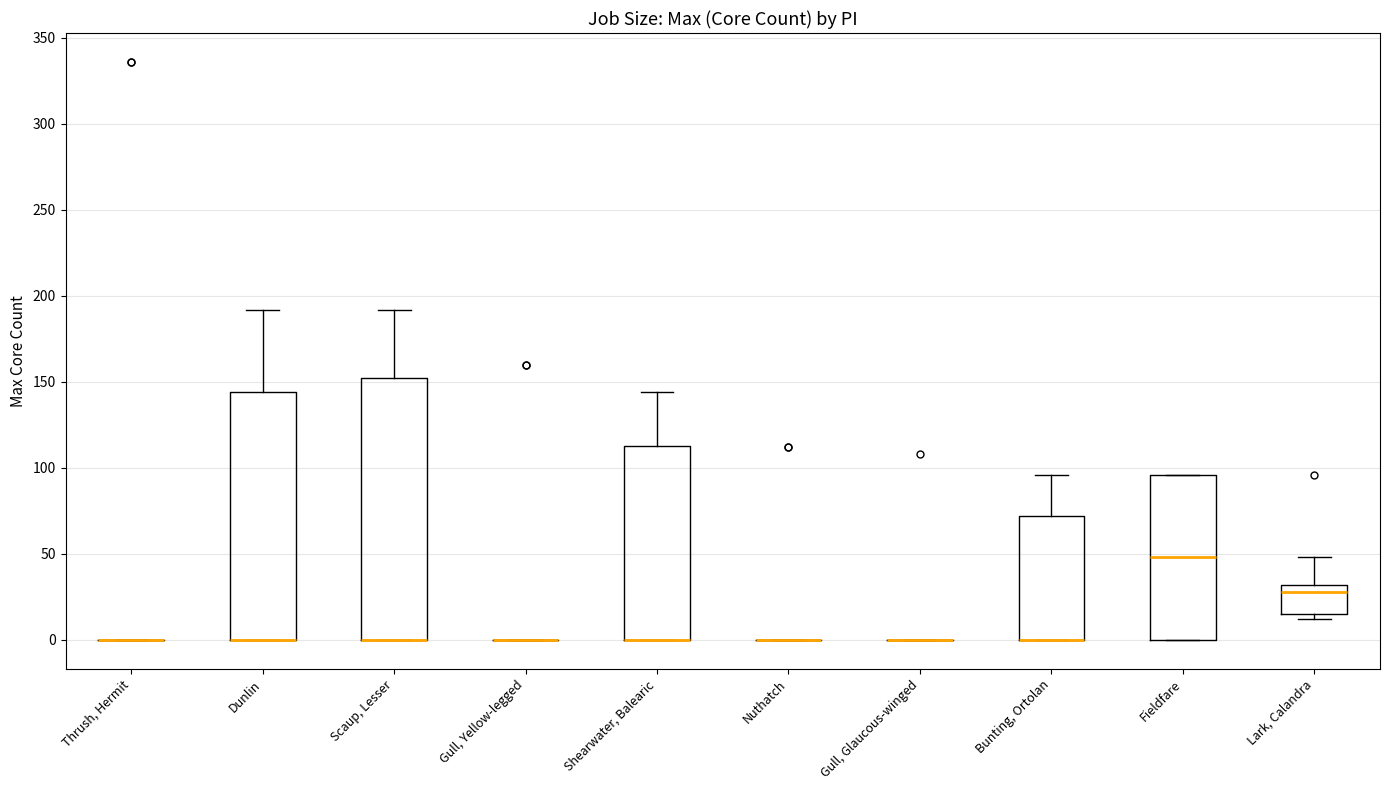

Comparing the boxes themselves (not the whiskers), which one is the tallest?

Scaup, Lesser